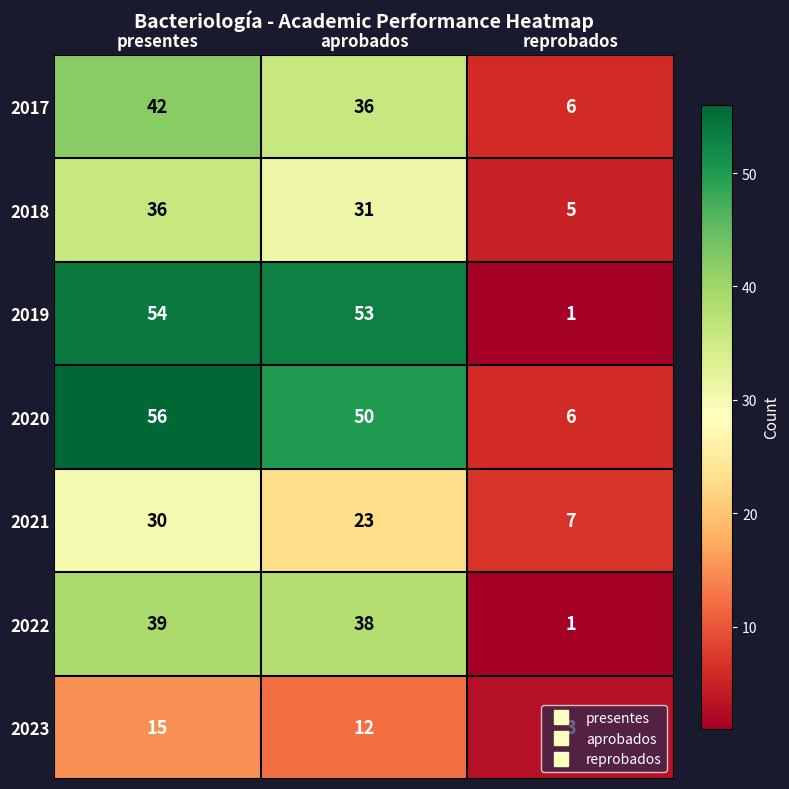

List the labels in order of 2020 value, largest first.

presentes, aprobados, reprobados